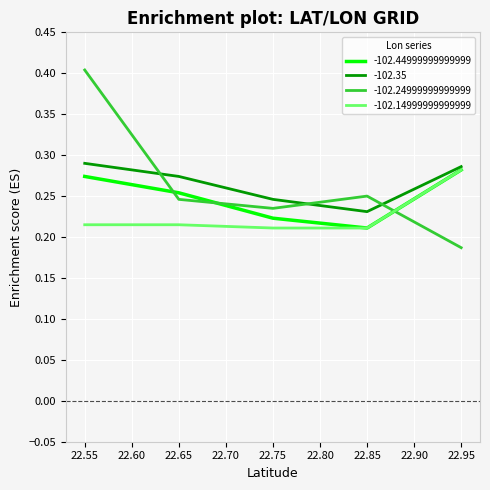

At which label does -102.24999999999999 reach its peak?

22.55